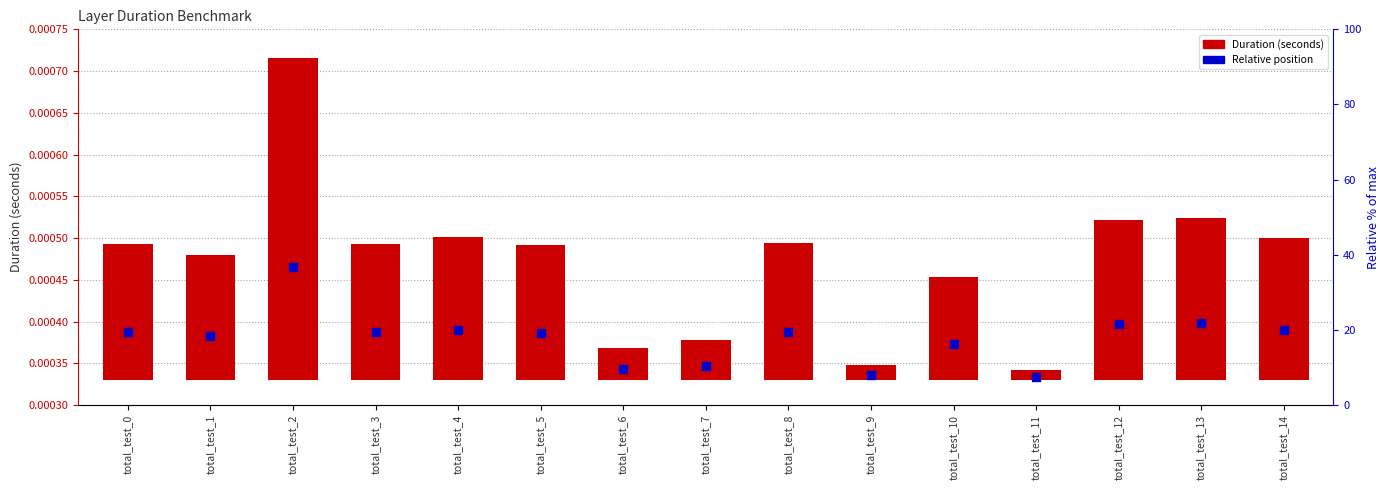

Which series has the largest total across all categories?

Relative position